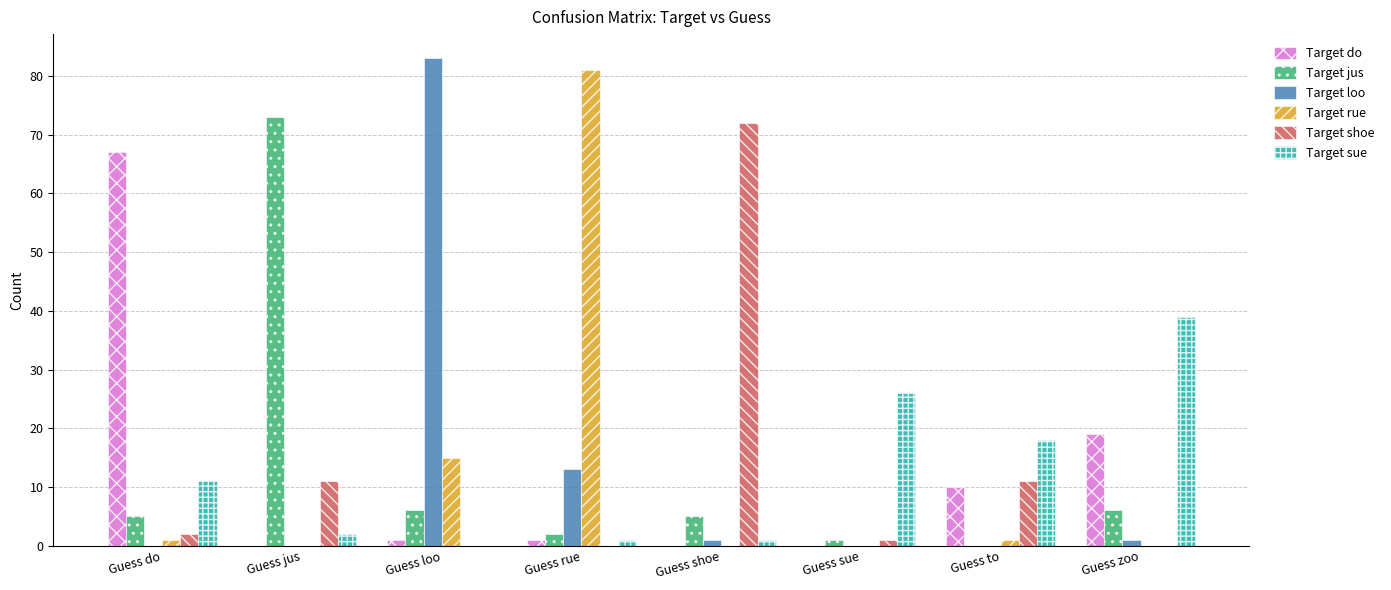

What is the maximum value for Target do?

67